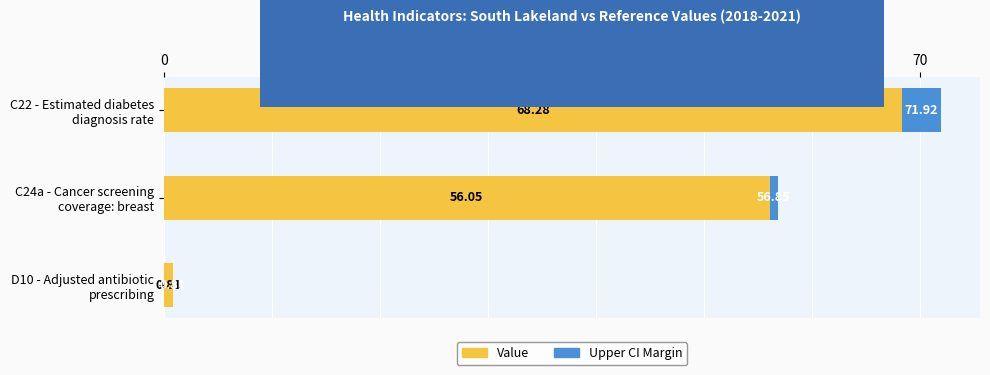

What is the sum of all Value values?

125.1